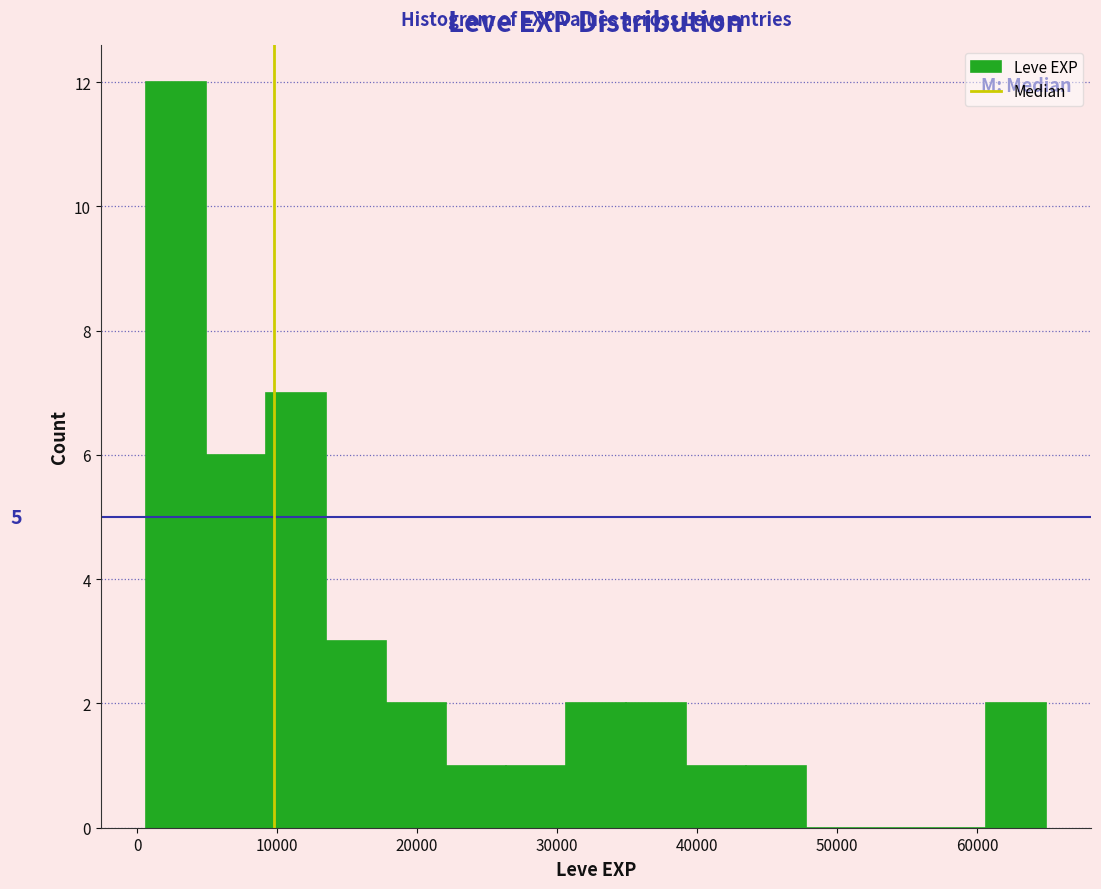

Which range on the x-axis has the tallest bar?

1000 to 5000